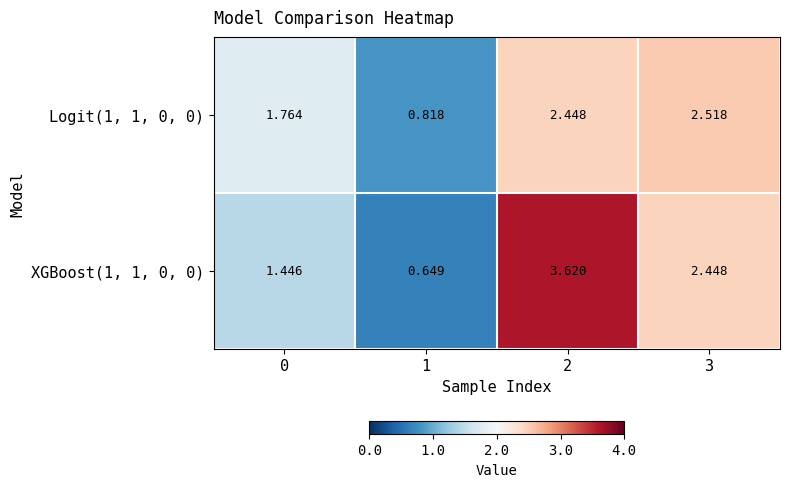

Is the value of Logit(1, 1, 0, 0) at 2 greater than the value of XGBoost(1, 1, 0, 0) at 1?

Yes